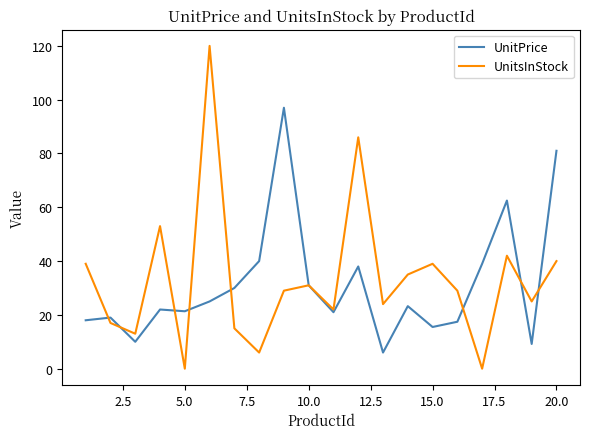

What is the sum of all UnitsInStock values?

665.0